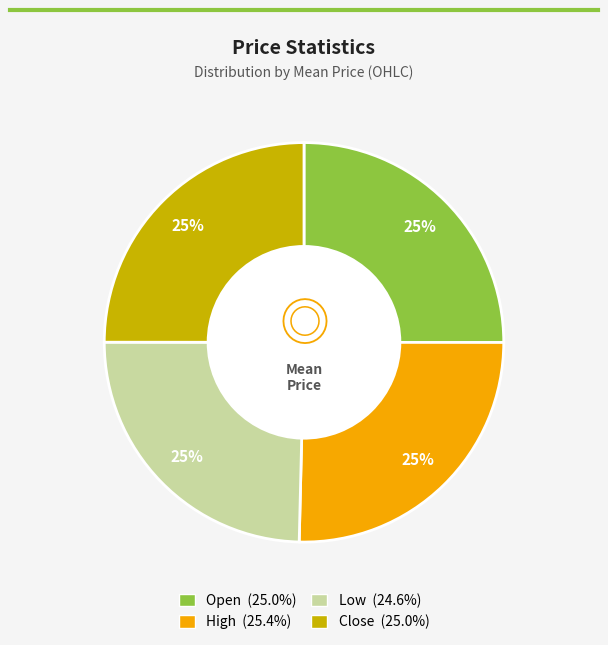

How many slices are in this pie chart?

4